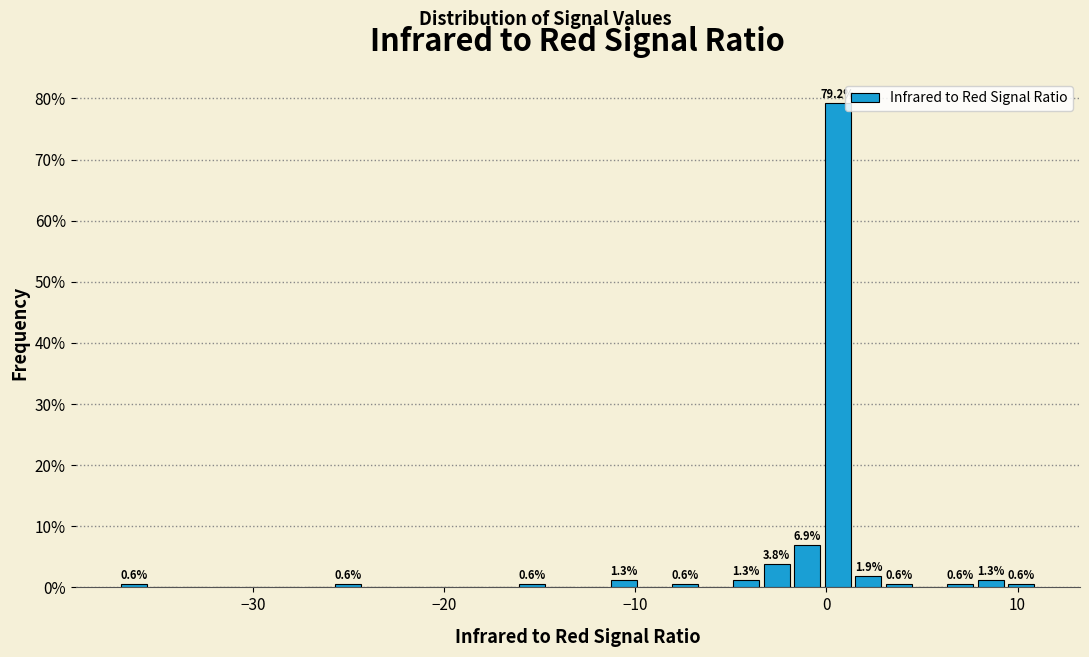

Read against the x-axis, roughly where is the centre of the tallest bar?

1